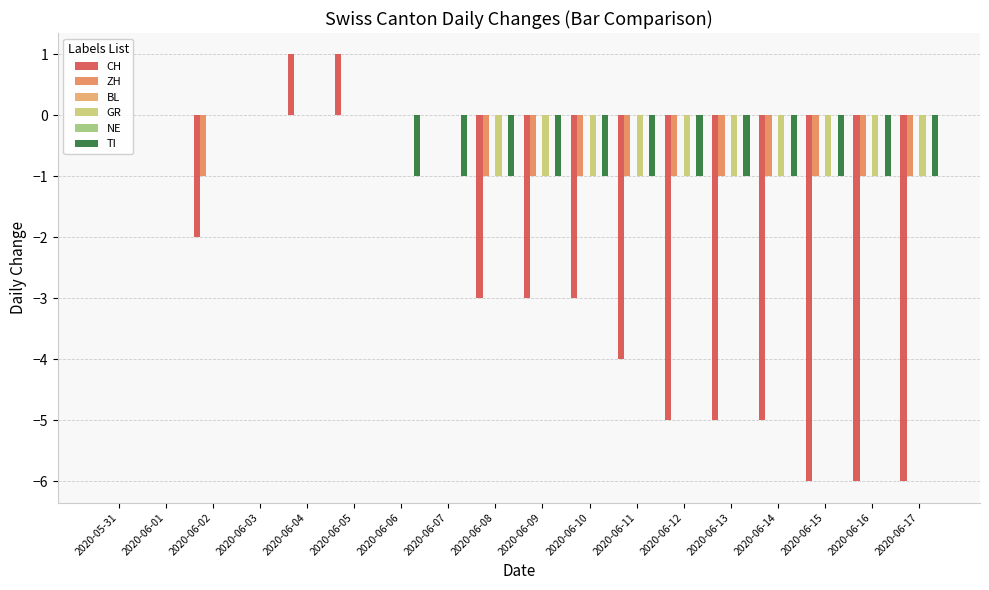

Reading left to right, transcribe all the data shown in this chart.

CH: 0	0	-2	0	1	1	0	0	-3	-3	-3	-4	-5	-5	-5	-6	-6	-6
ZH: 0	0	-1	0	0	0	0	0	-1	-1	-1	-1	-1	-1	-1	-1	-1	-1
BL: 0	0	0	0	0	0	0	0	0	0	0	0	0	0	0	0	0	0
GR: 0	0	0	0	0	0	0	0	-1	-1	-1	-1	-1	-1	-1	-1	-1	-1
NE: 0	0	0	0	0	0	0	0	0	0	0	0	0	0	0	0	0	0
TI: 0	0	0	0	0	0	-1	-1	-1	-1	-1	-1	-1	-1	-1	-1	-1	-1